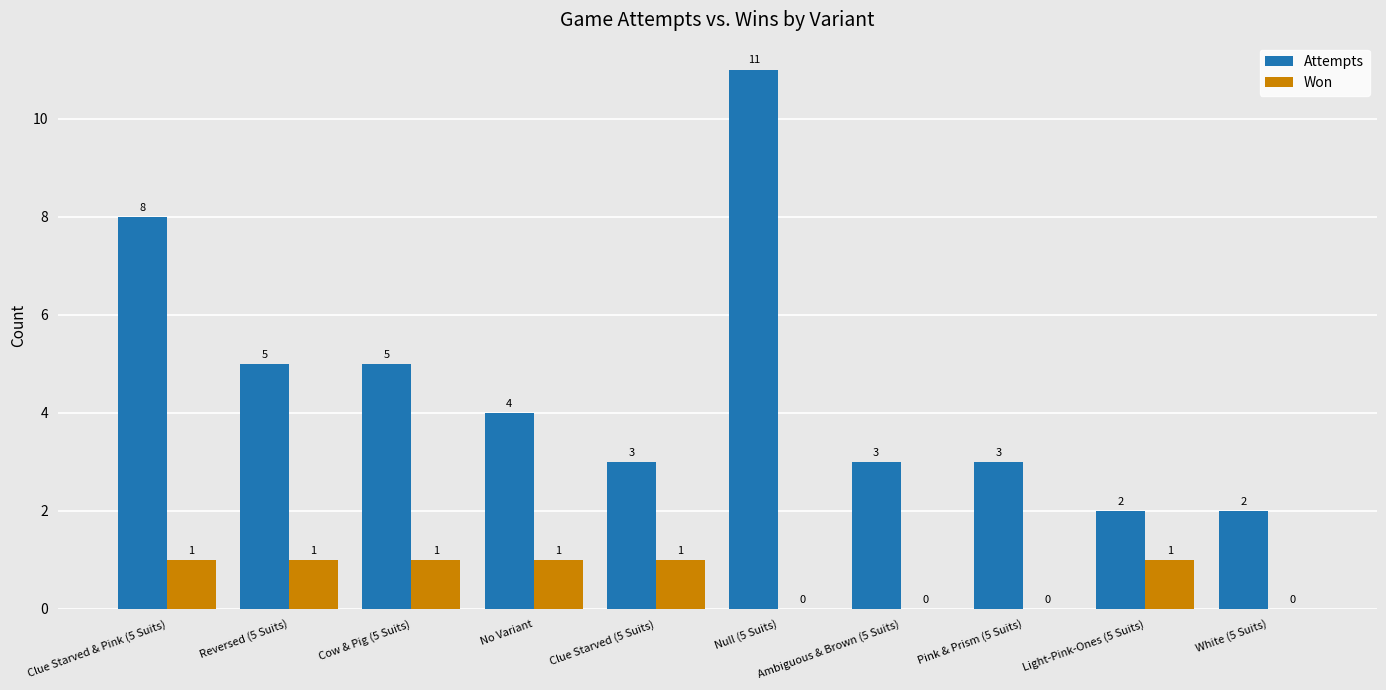

Reading right to left, list all the values displayed in this chart.

Attempts: White (5 Suits)=2	Light-Pink-Ones (5 Suits)=2	Pink & Prism (5 Suits)=3	Ambiguous & Brown (5 Suits)=3	Null (5 Suits)=11	Clue Starved (5 Suits)=3	No Variant=4	Cow & Pig (5 Suits)=5	Reversed (5 Suits)=5	Clue Starved & Pink (5 Suits)=8
Won: White (5 Suits)=0	Light-Pink-Ones (5 Suits)=1	Pink & Prism (5 Suits)=0	Ambiguous & Brown (5 Suits)=0	Null (5 Suits)=0	Clue Starved (5 Suits)=1	No Variant=1	Cow & Pig (5 Suits)=1	Reversed (5 Suits)=1	Clue Starved & Pink (5 Suits)=1